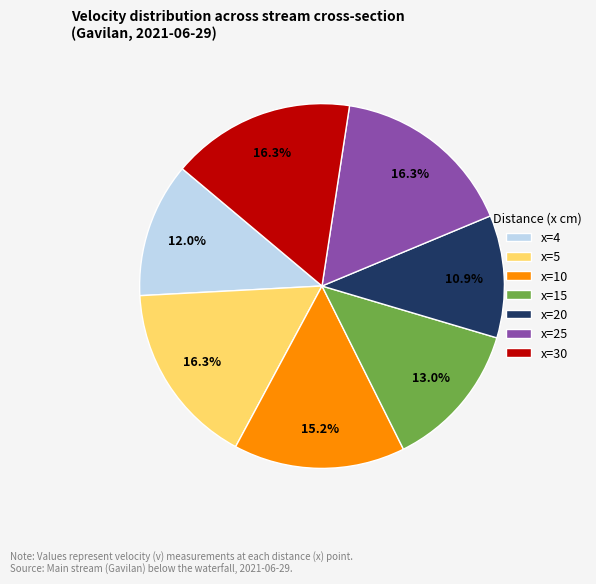

To the nearest percent, what is the combined percentage of x=10 and x=4?

27%